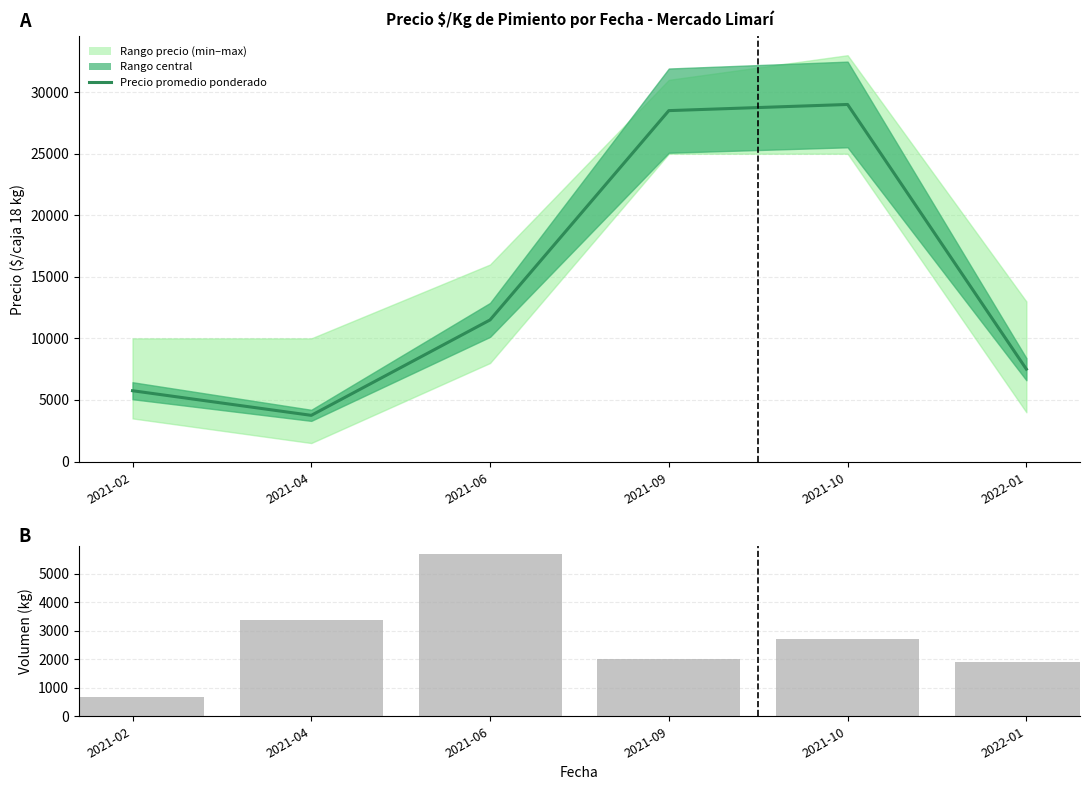

Read the Precio promedio ponderado value at 2021-10.

29000